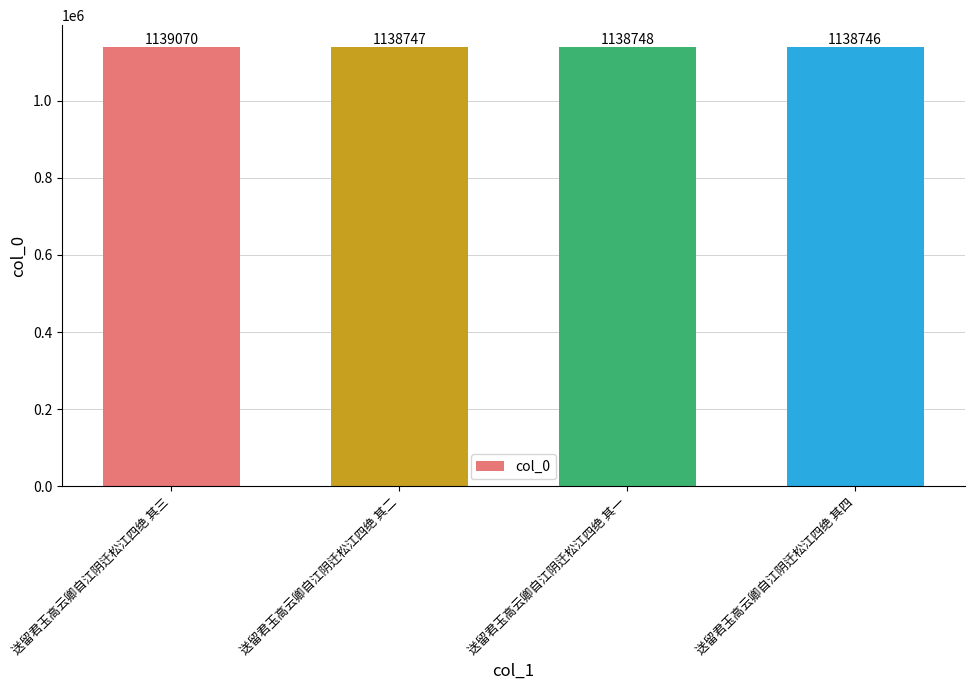

Reading left to right, extract all data points from this chart.

1139070	1138747	1138748	1138746